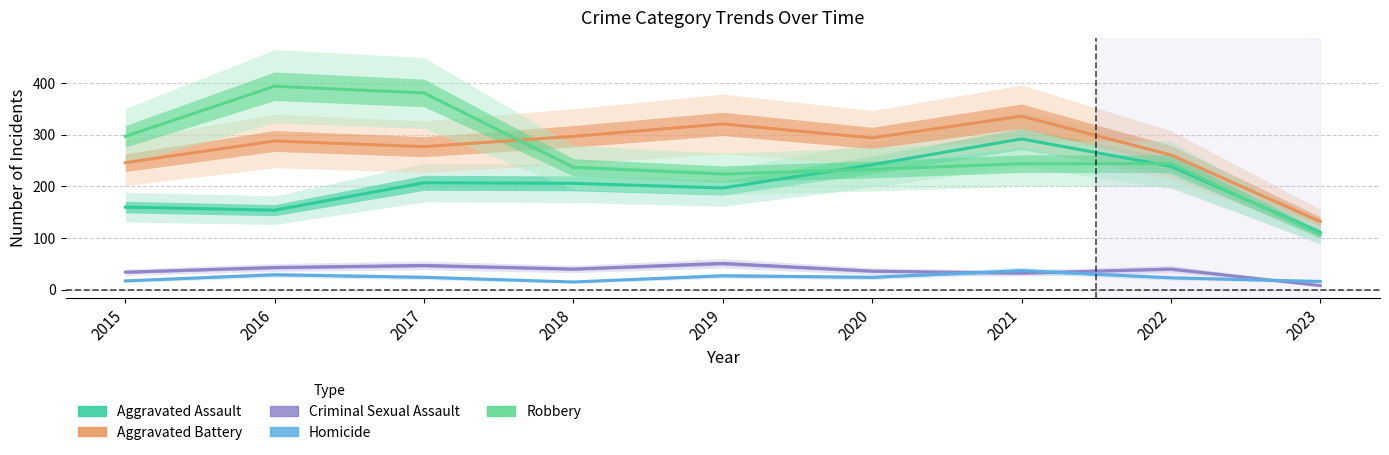

The value of Criminal Sexual Assault at 2017 is 47. True or false?

True